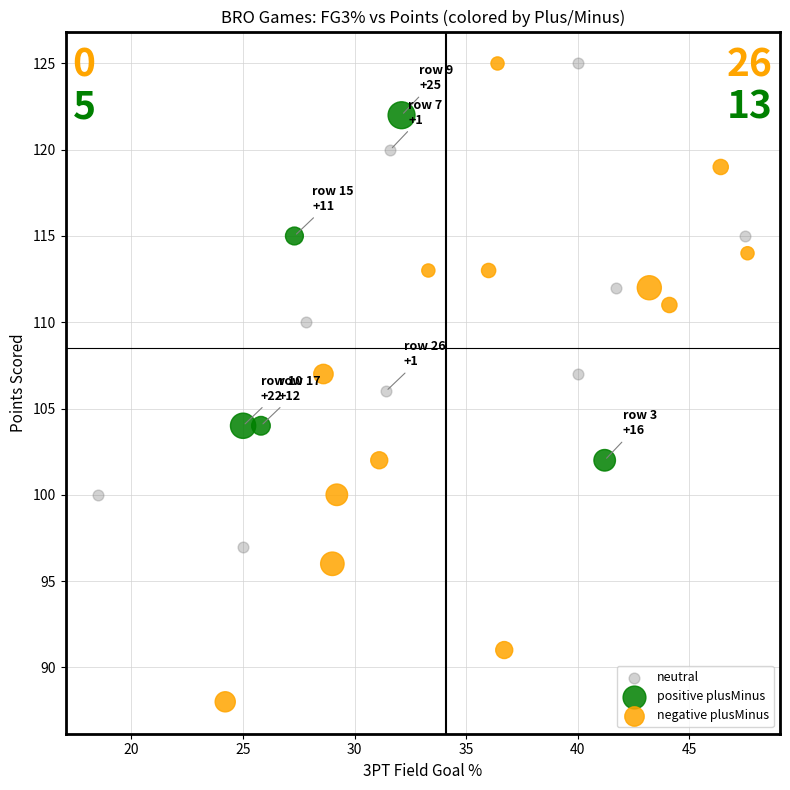

Which series has the largest Y range (max minus min)?

negative plusMinus